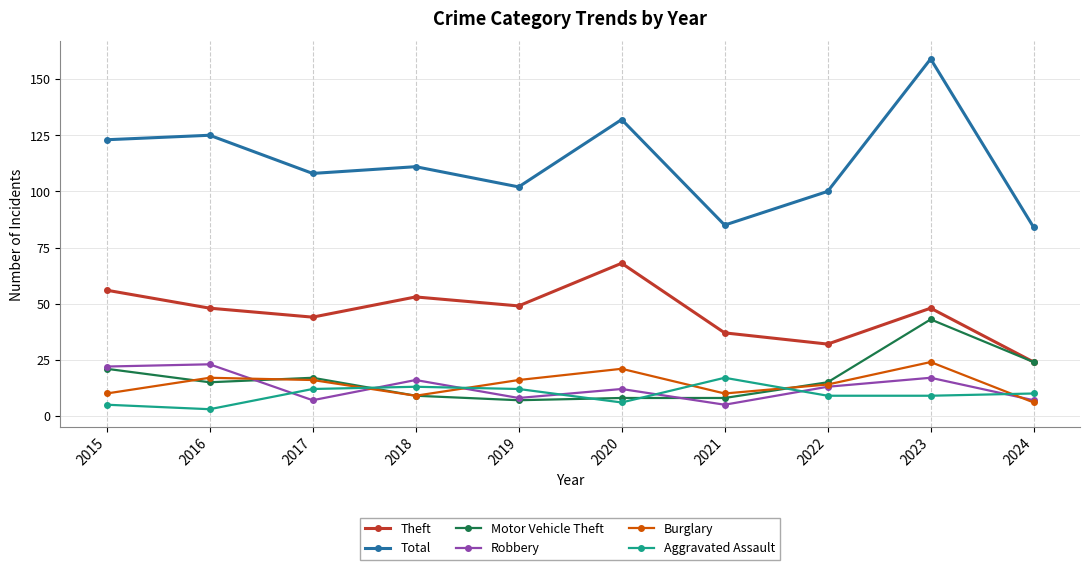

How many distinct data groups are displayed?

6